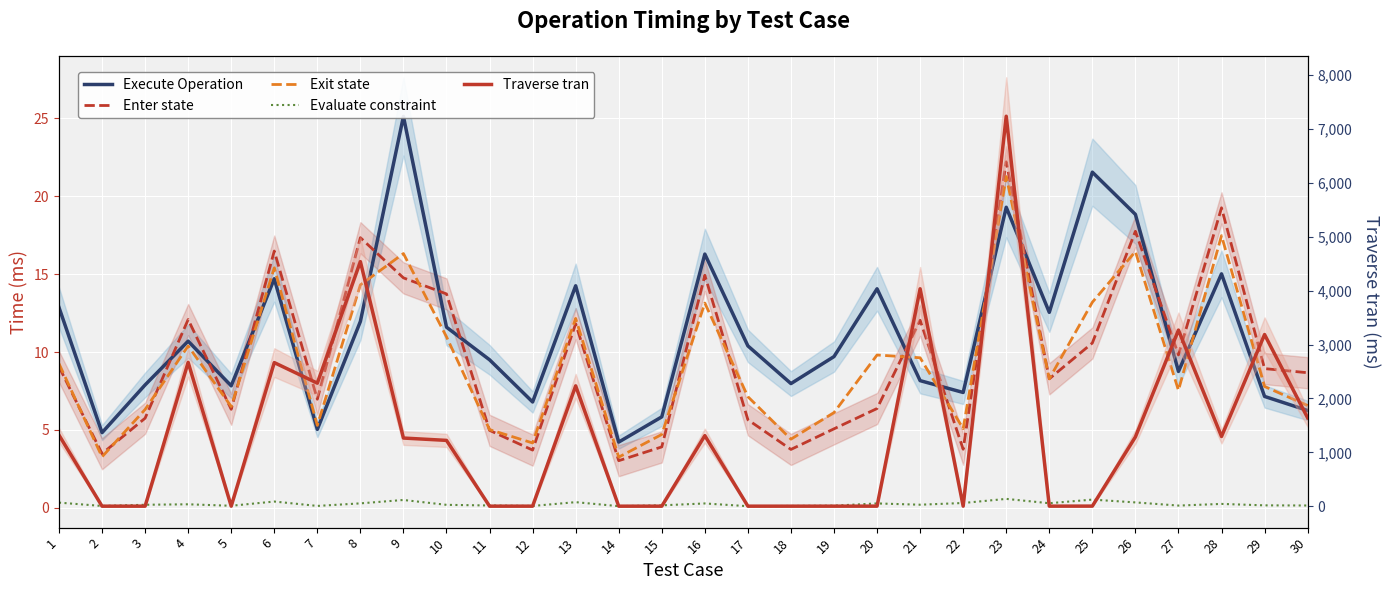

What is the spread (max minus min) of values at 11?

9.3